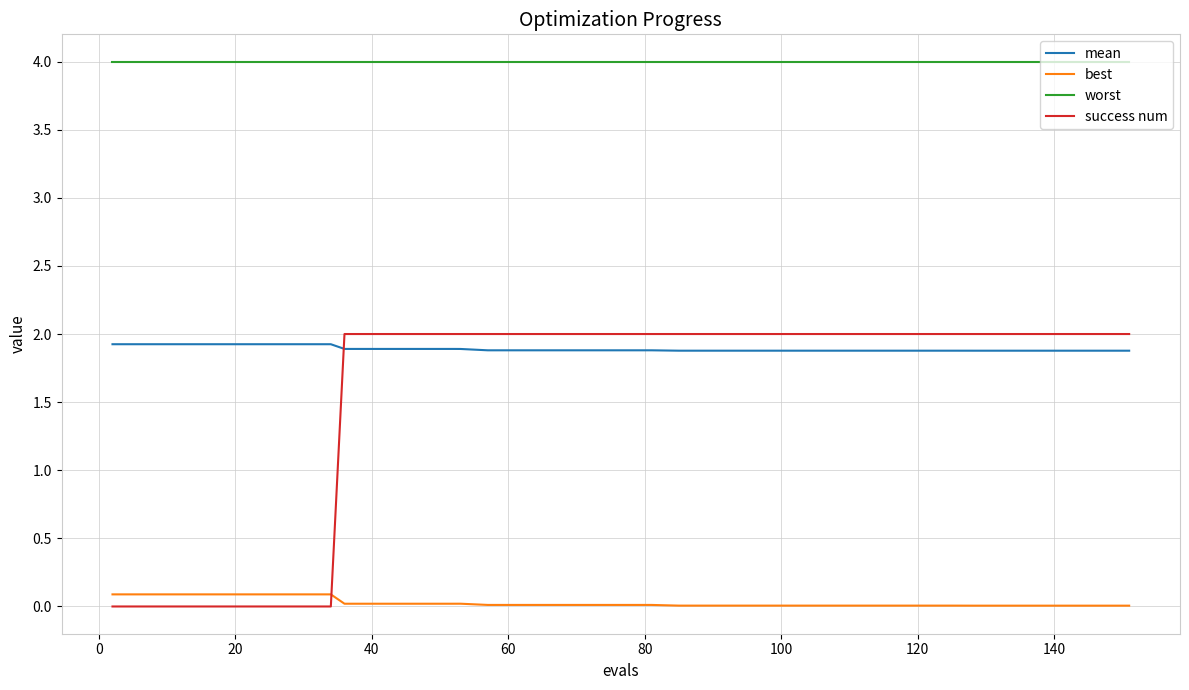

True or false: worst and best cross at least once.

False